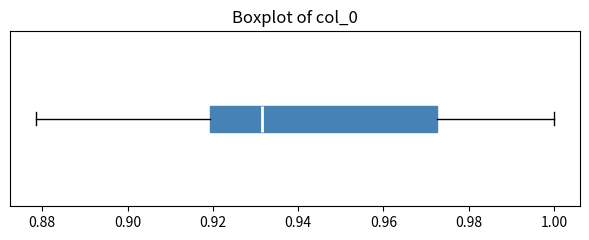

Transcribe this box plot: give where the median line is, the range the box spans, and where the two whiskers end, as read against the x-axis. The values are not printed on the chart, so give them approximately, as read against the axis.

median 0.932, box 0.920 to 0.972, whiskers 0.878 to 1.000